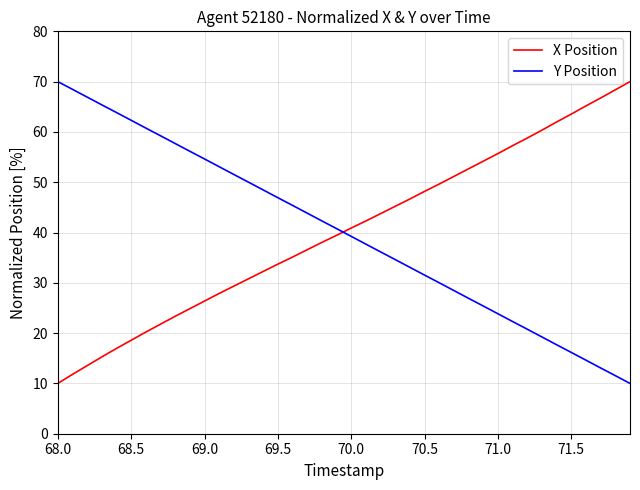

How many intersections are there between Y Position and X Position?

1